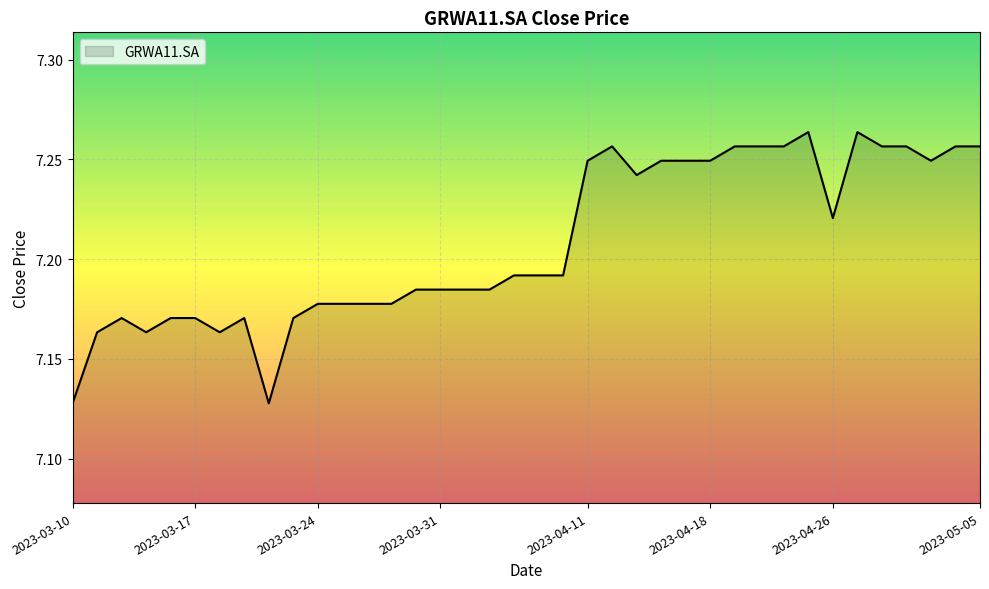

How many lines are shown in the chart?

1